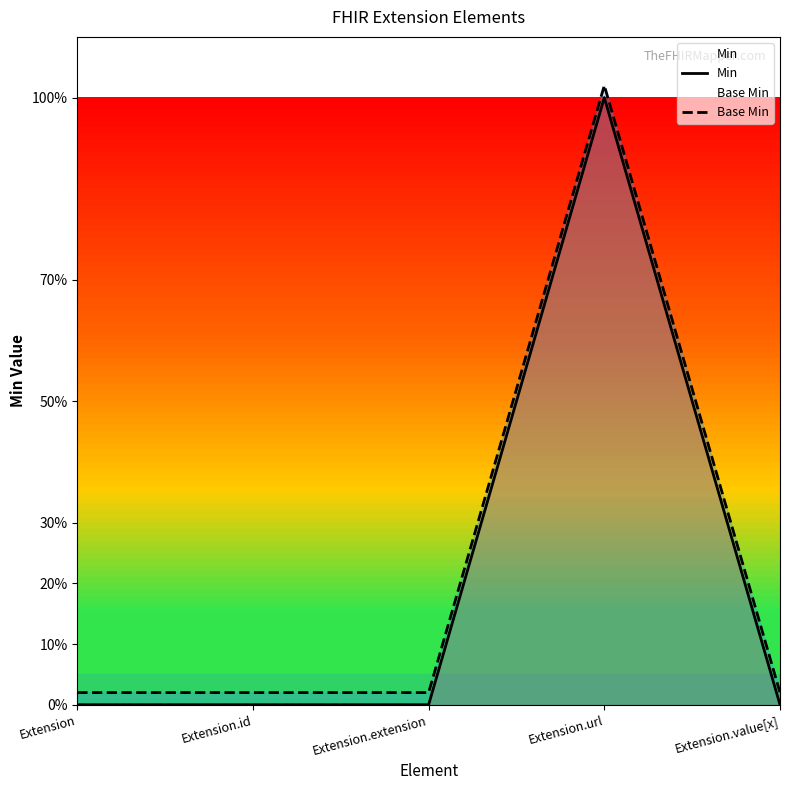

List the series in order of their peak value, highest first.

Base Min, Min